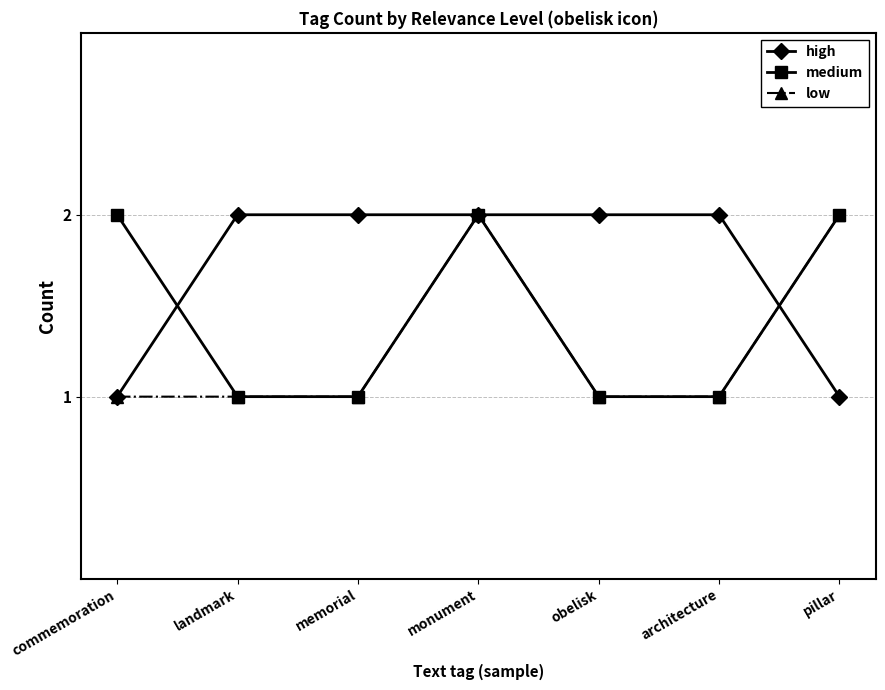

How many lines are shown in the chart?

3